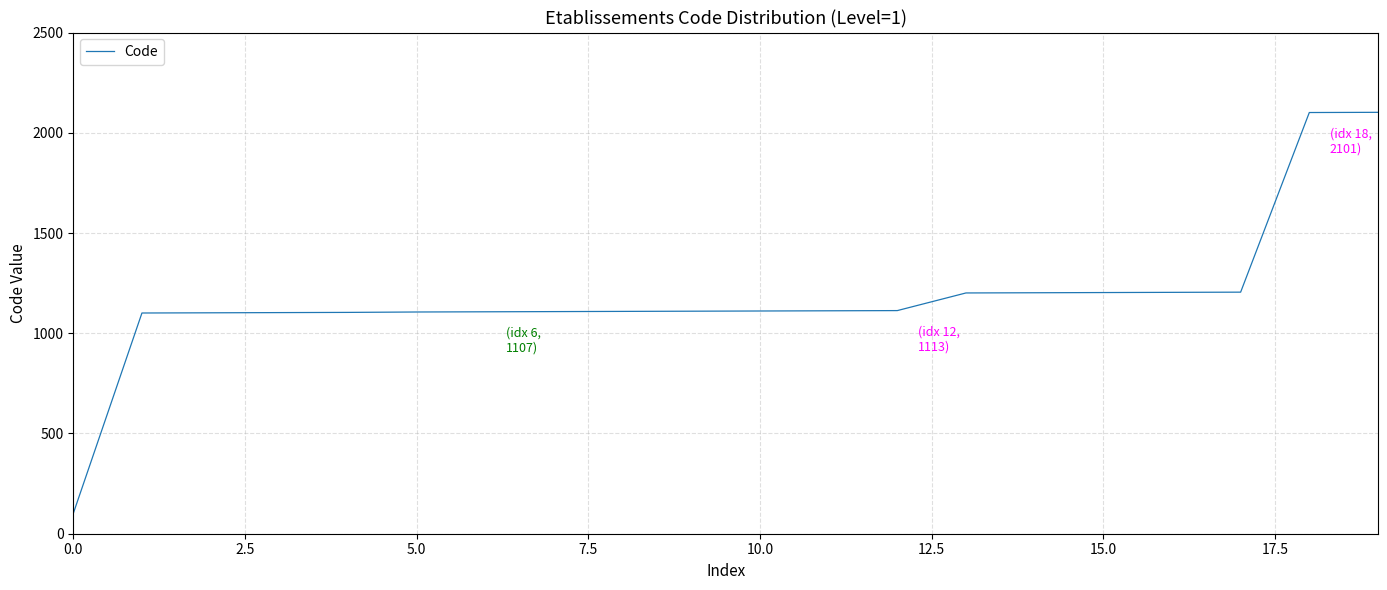

What is the difference between the maximum and minimum values?

2001